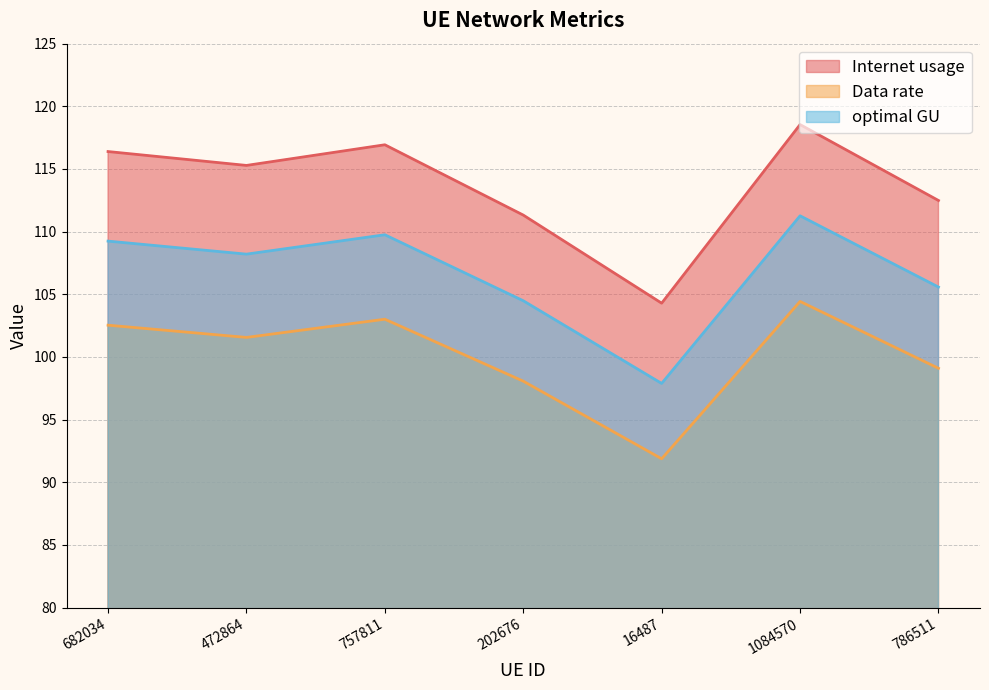

How many lines are shown in the chart?

3